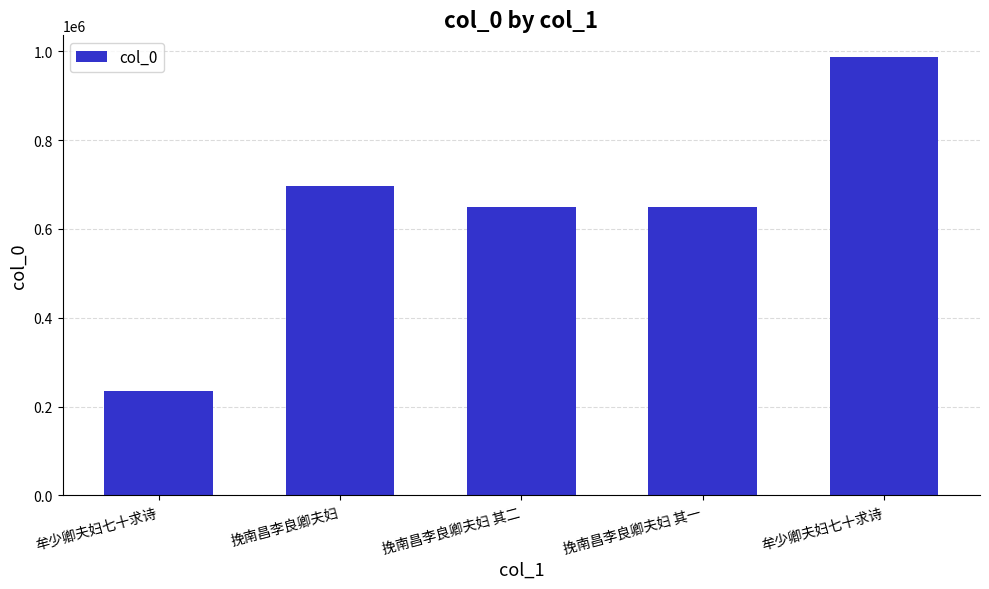

What is the difference between the values at 牟少卿夫妇七十求诗 and 挽南昌李良卿夫妇?

289854